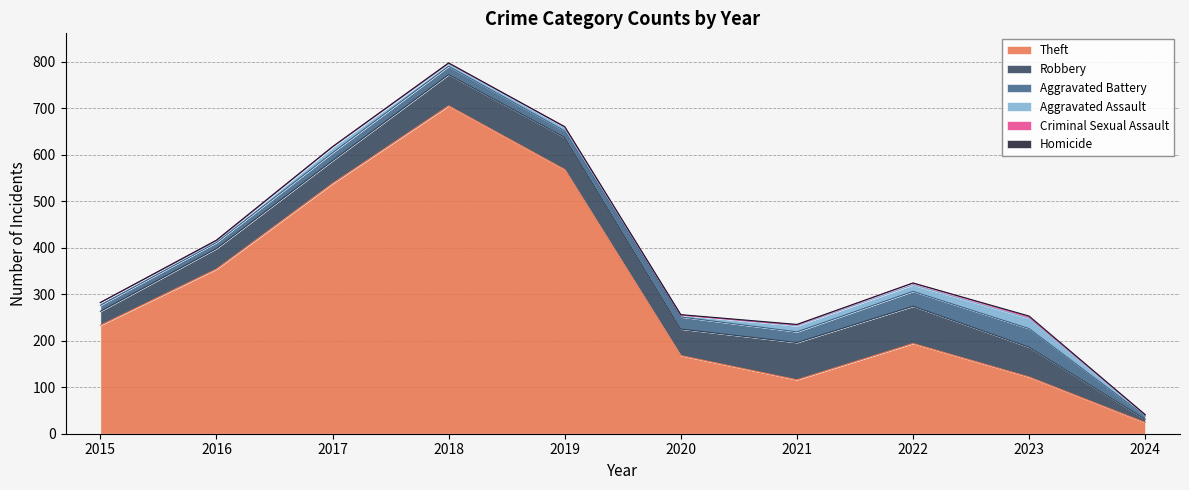

Where does the Aggravated Battery series first go above 18?

2020